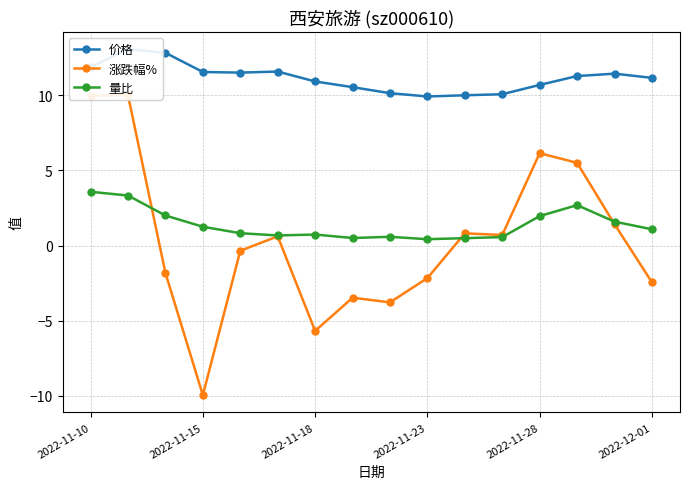

What position from the right is 10?

6